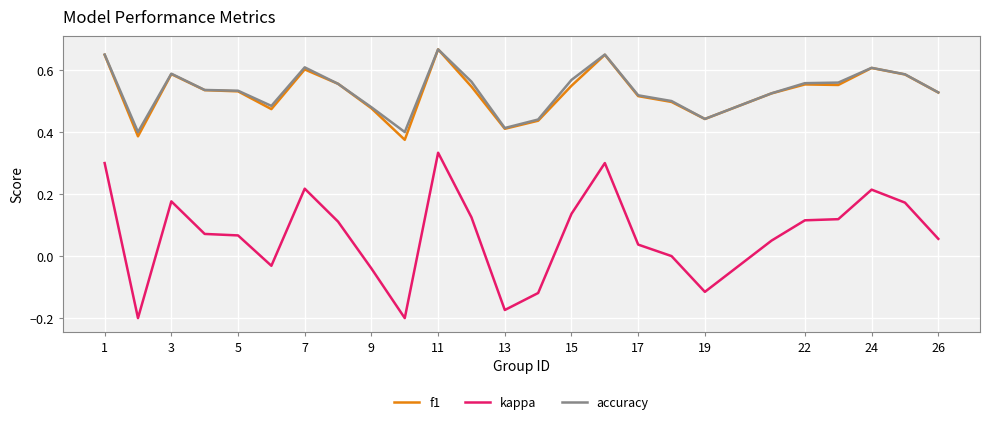

In accuracy, how many points are lower than both neighbors (excluding endpoints)?

5